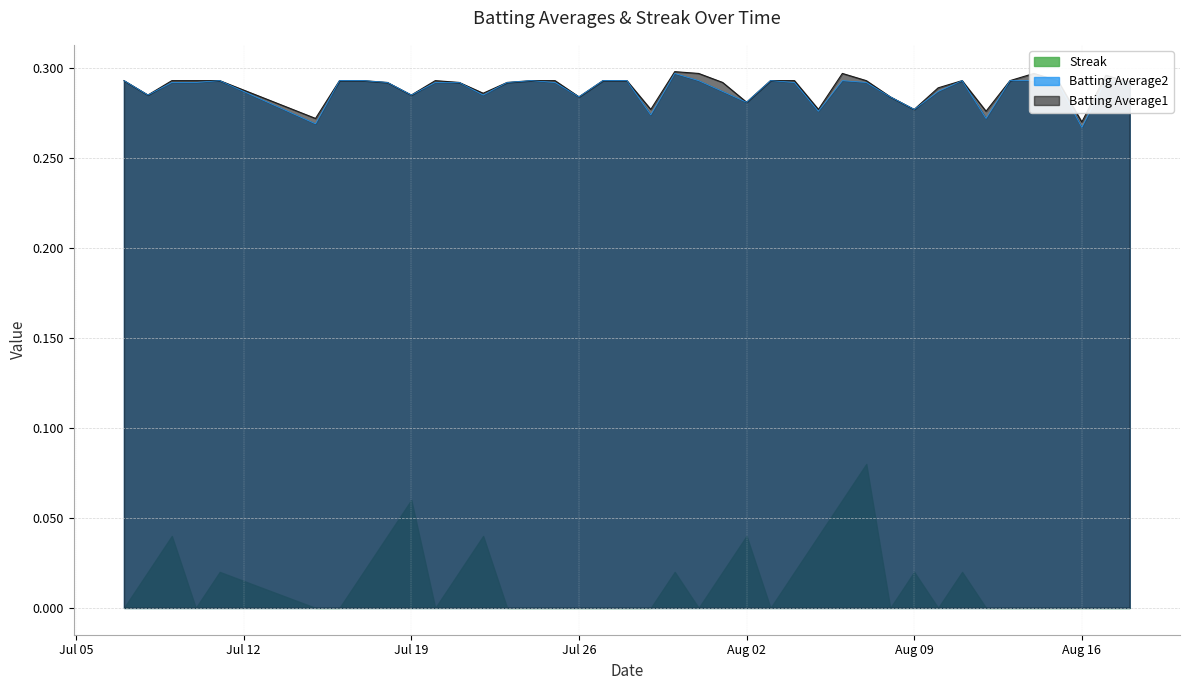

At how many categories does at least one series exceed 0?

40